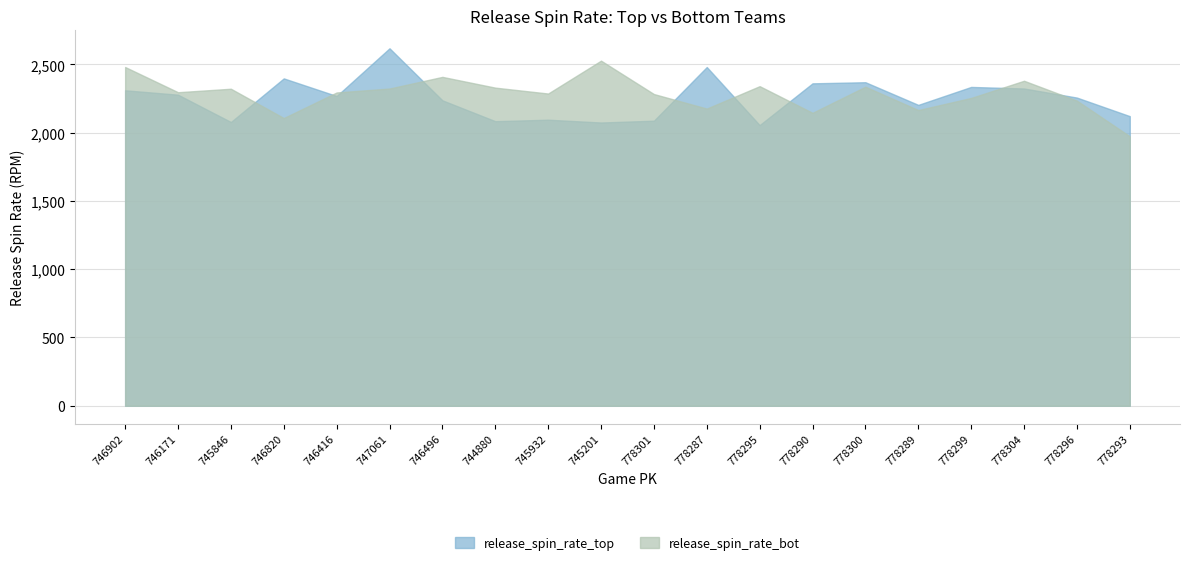

Where is release_spin_rate_bot nearest to the value 2250?

778299